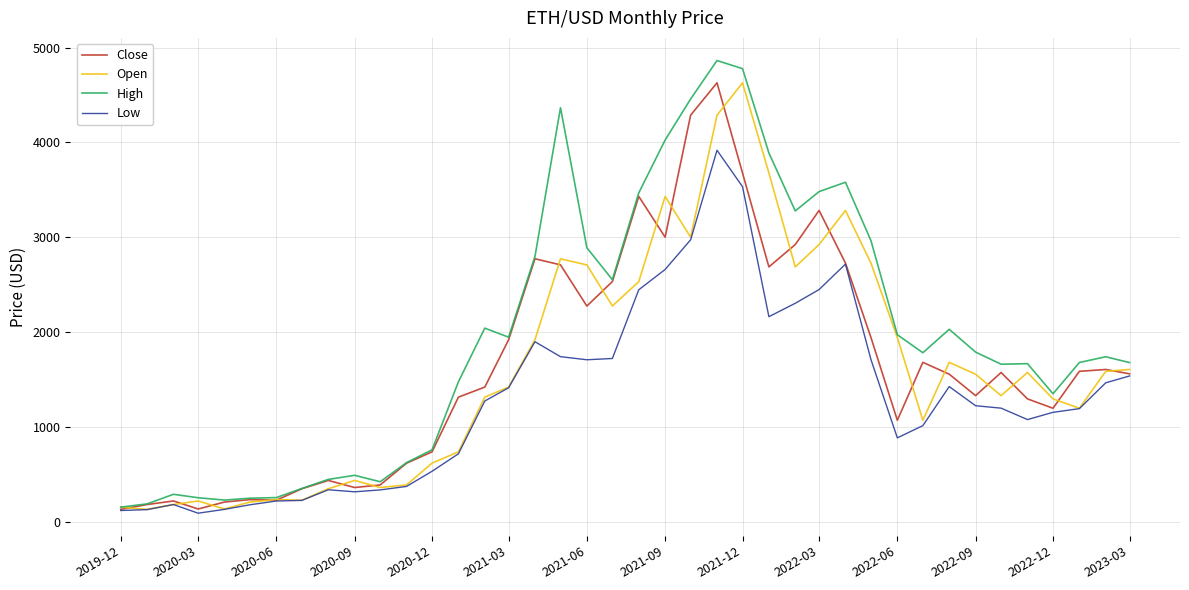

Which series has the widest spread of values?

High